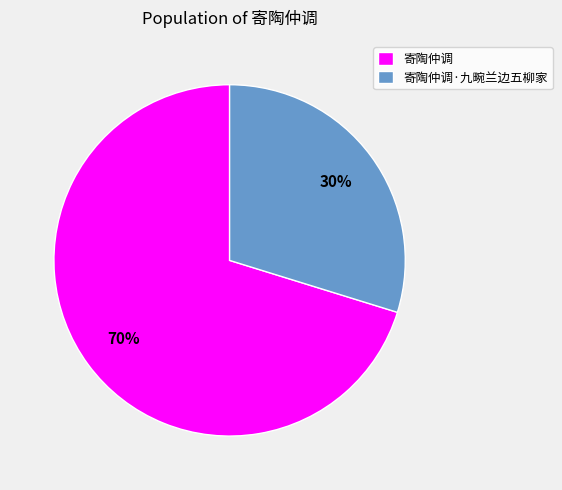

Combined, do 寄陶仲调·九畹兰边五柳家 and 寄陶仲调 account for over 50%?

Yes